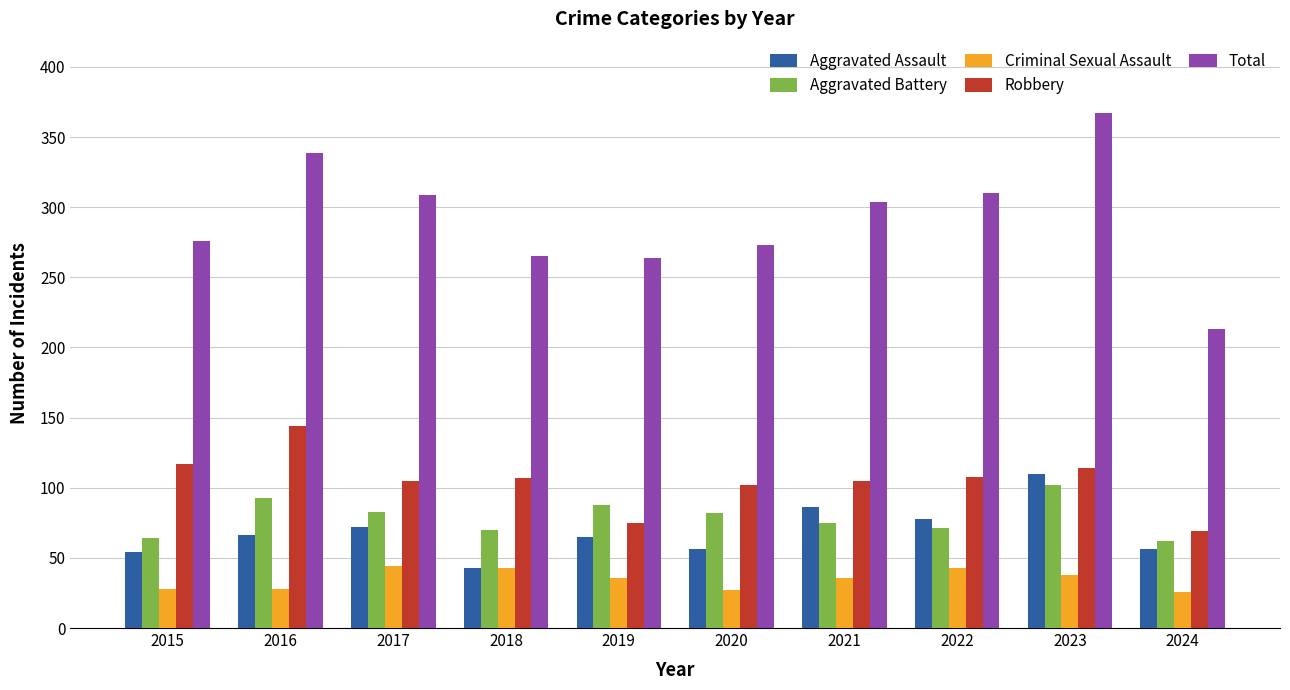

What is the smallest value displayed?

26